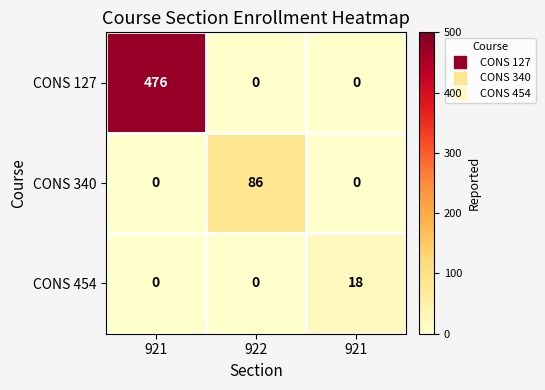

Which series has the largest total across all categories?

CONS 127